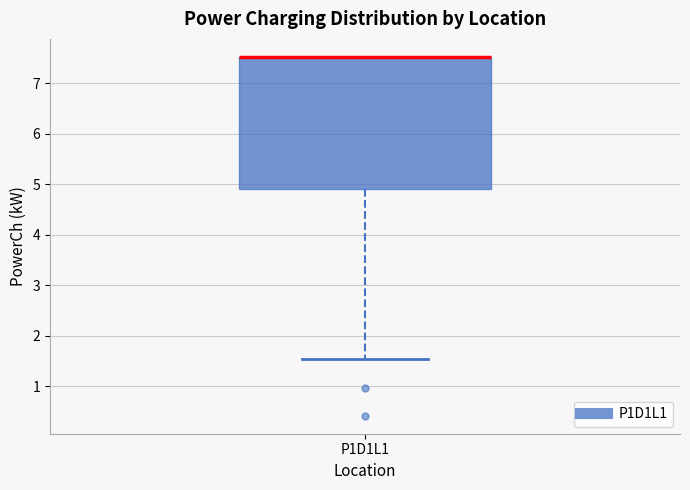

Read this box plot against the y-axis: the position of the median line, the range covered by the box, and the ends of both whiskers. The values are not printed on the chart, so give them approximately, as read against the axis.

median 7.5 (drawn on the box's upper edge), box 4.9 to 7.5, whiskers 1.5 to 7.5